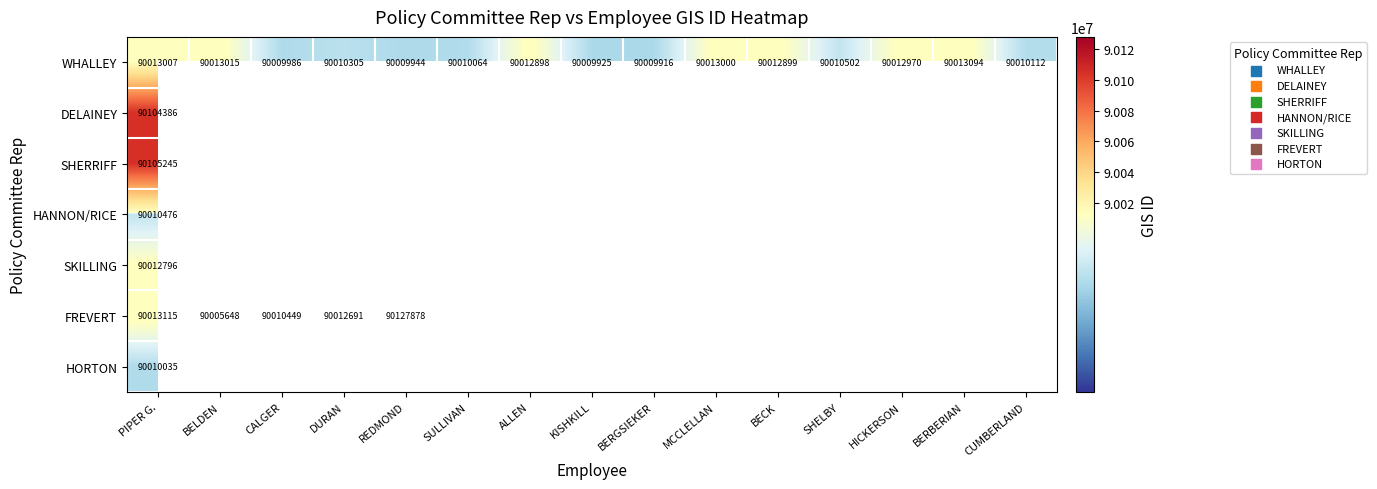

True or false: WHALLEY has a value of 22805894.2 at CALGER.

False